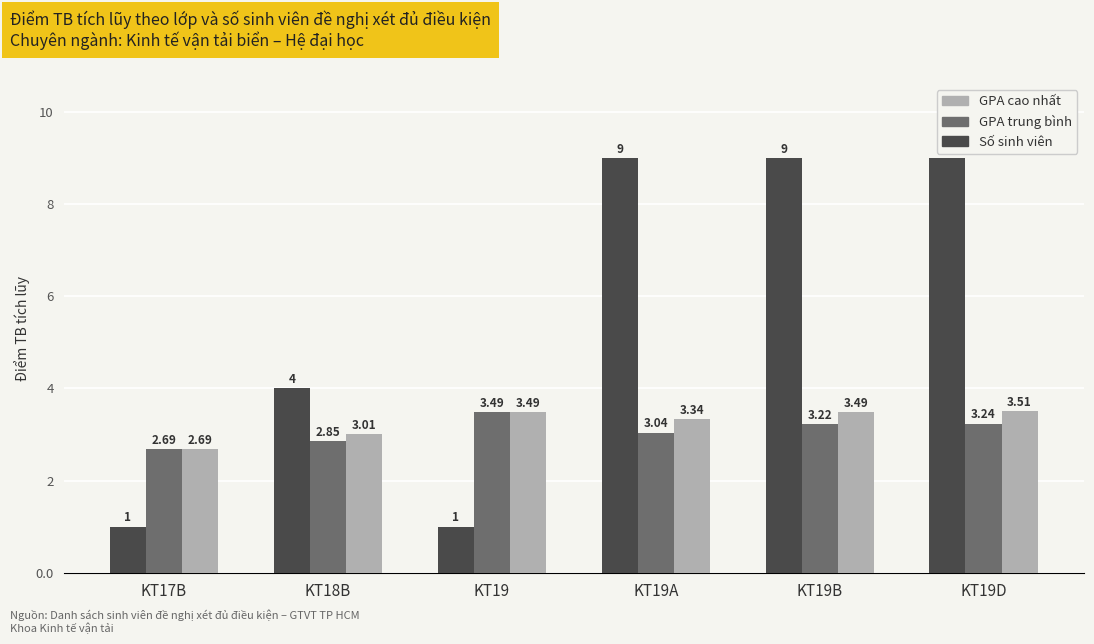

Which series has the largest range (max minus min)?

Số sinh viên